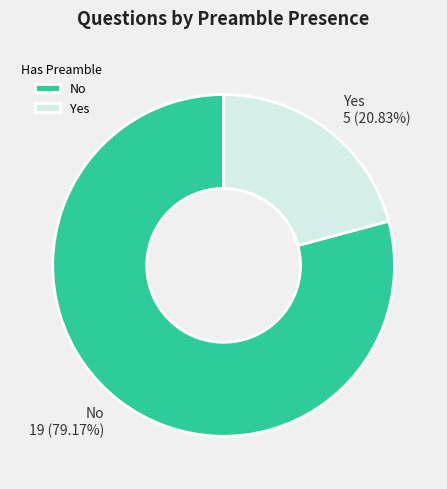

Rank the categories by value from lowest to highest.

Yes, No